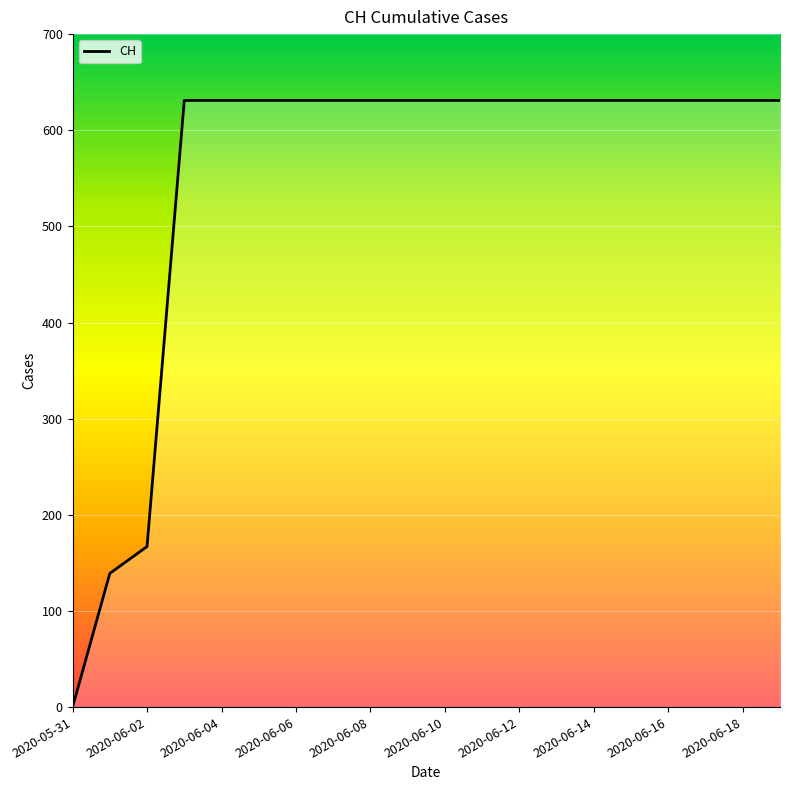

The value at 11 is 910. True or false?

False